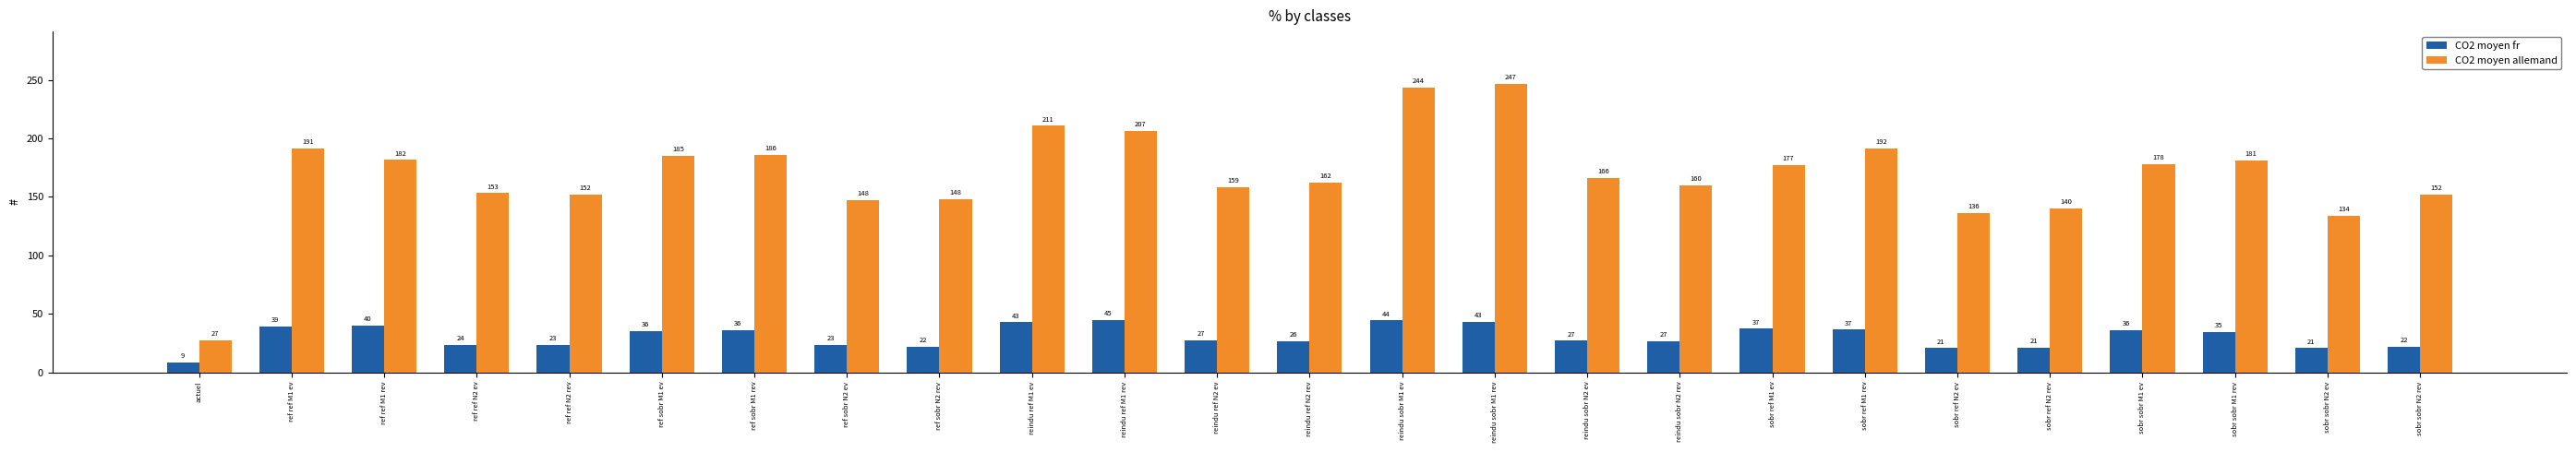

What is the difference between the highest and lowest values at reindu ref M1 ev?

167.9